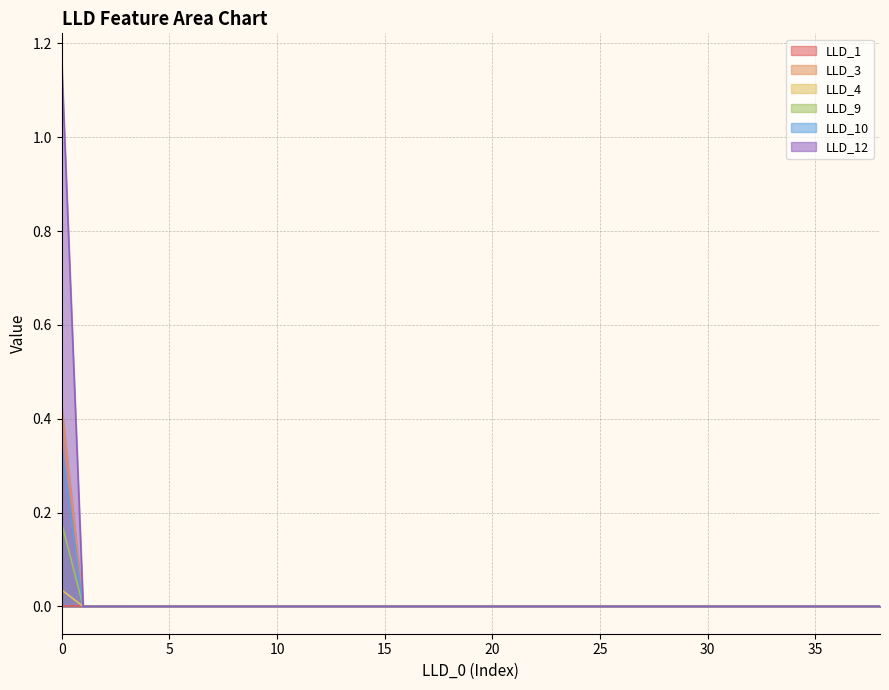

How many times do LLD_1 and LLD_10 cross each other?

1